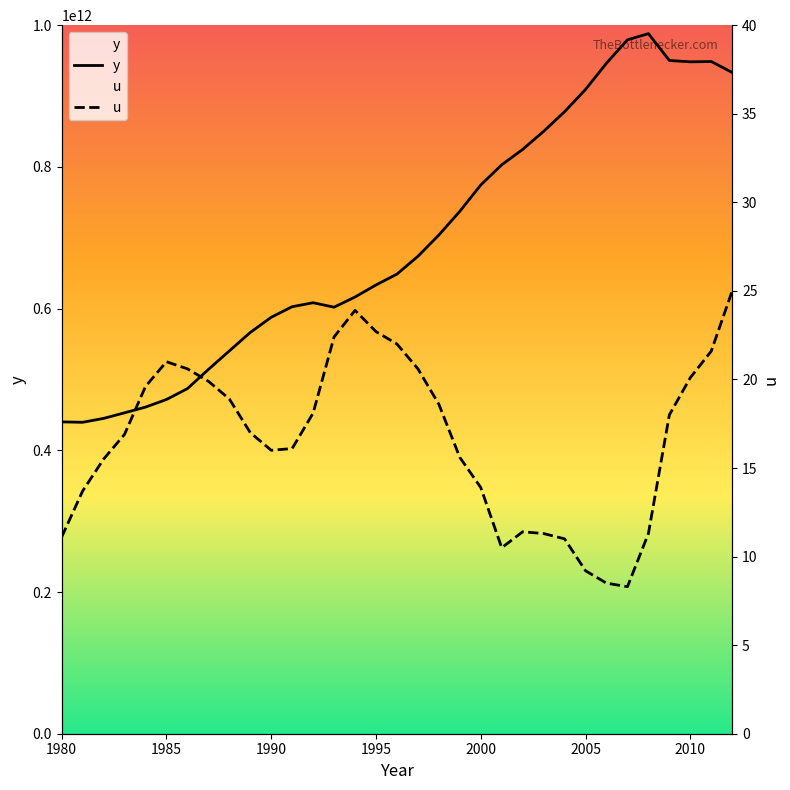

How many values in the y series exceed 648643931519?

17